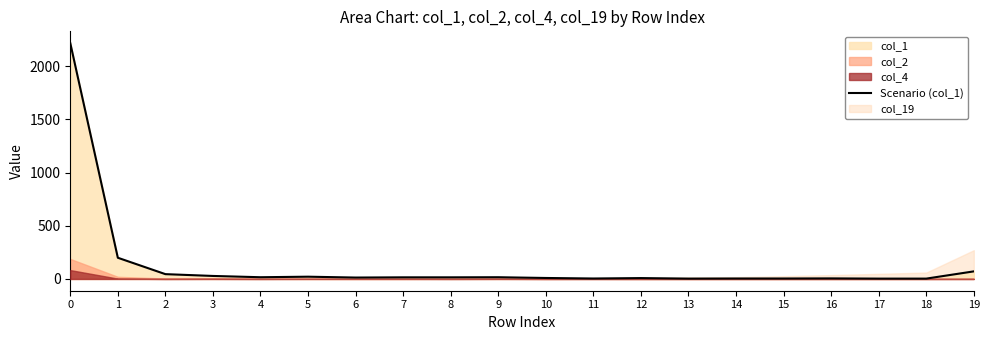

Reading left to right, transcribe all the data shown in this chart.

0=2216	1=199	2=45	3=28	4=16	5=21	6=13	7=15	8=15	9=16	10=9	11=4	12=8	13=3	14=4	15=4	16=5	17=3	18=3	19=71